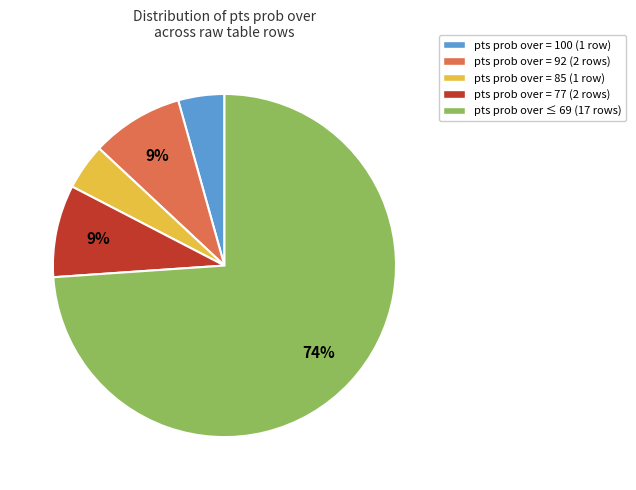

Between pts prob over = 77 (2 rows) and pts prob over ≤ 69 (17 rows), which is larger?

pts prob over ≤ 69 (17 rows)